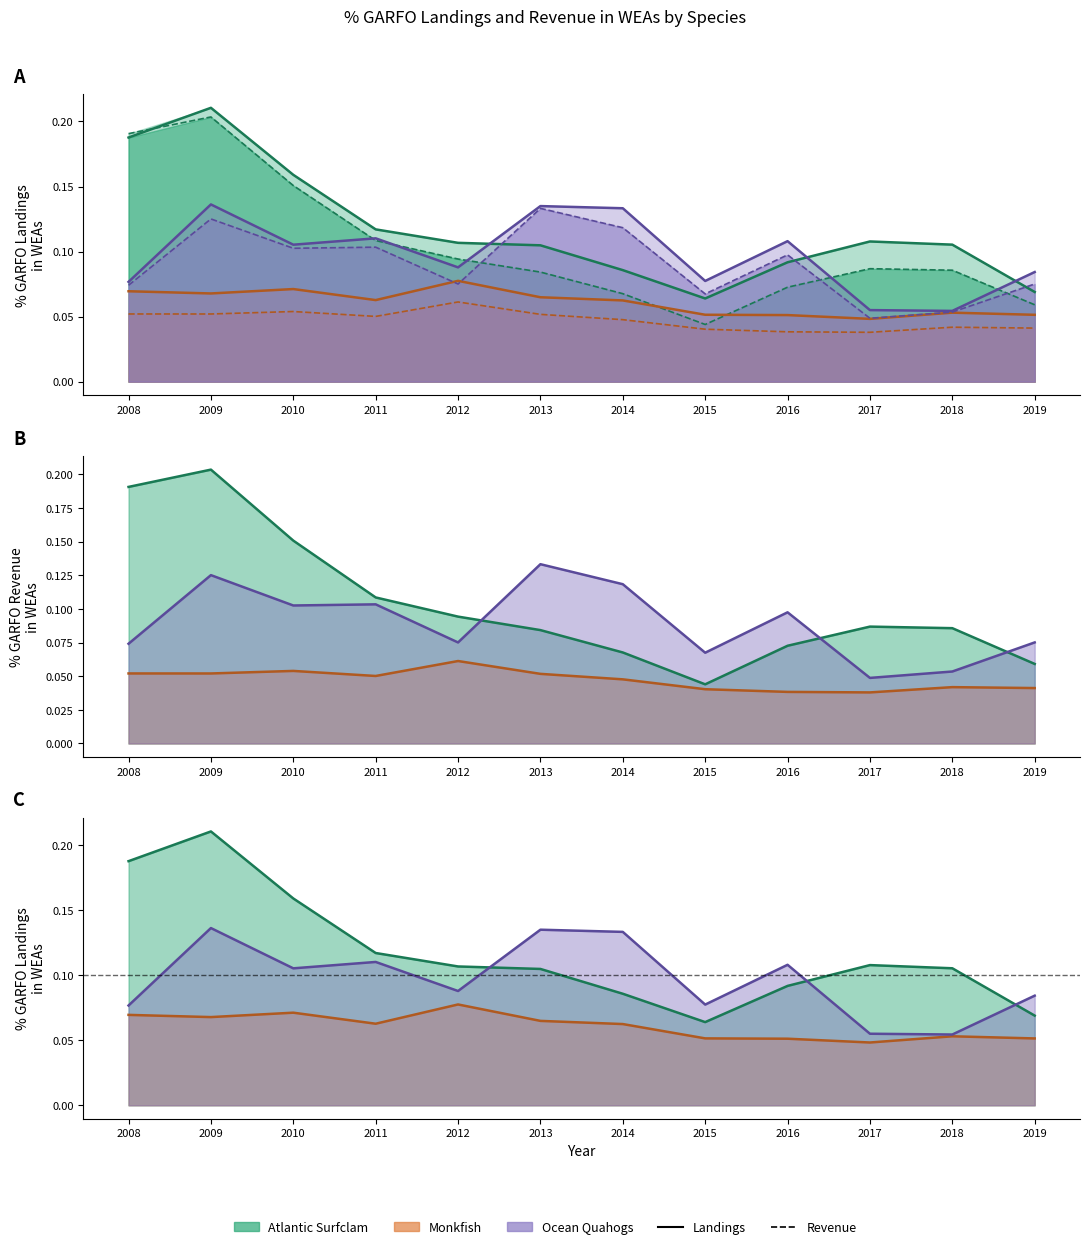

What is the difference between the maximum and minimum values in the Atlantic Surfclam Revenue series?

0.2